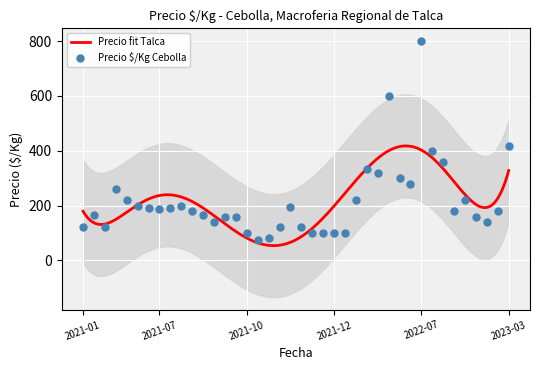

What is the minimum value for Precio fit Talca?

53.9